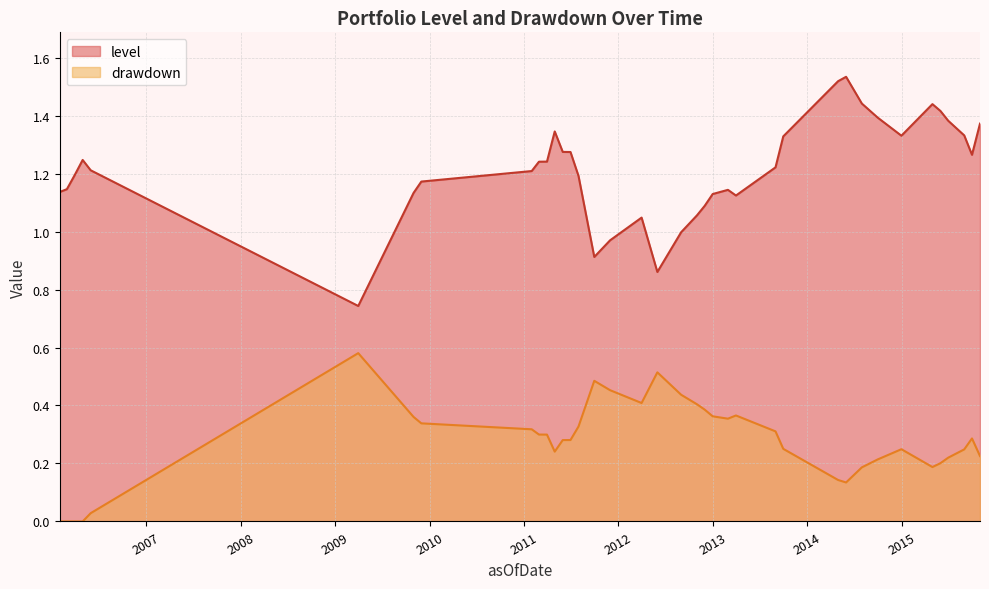

Which series has the largest total across all categories?

level